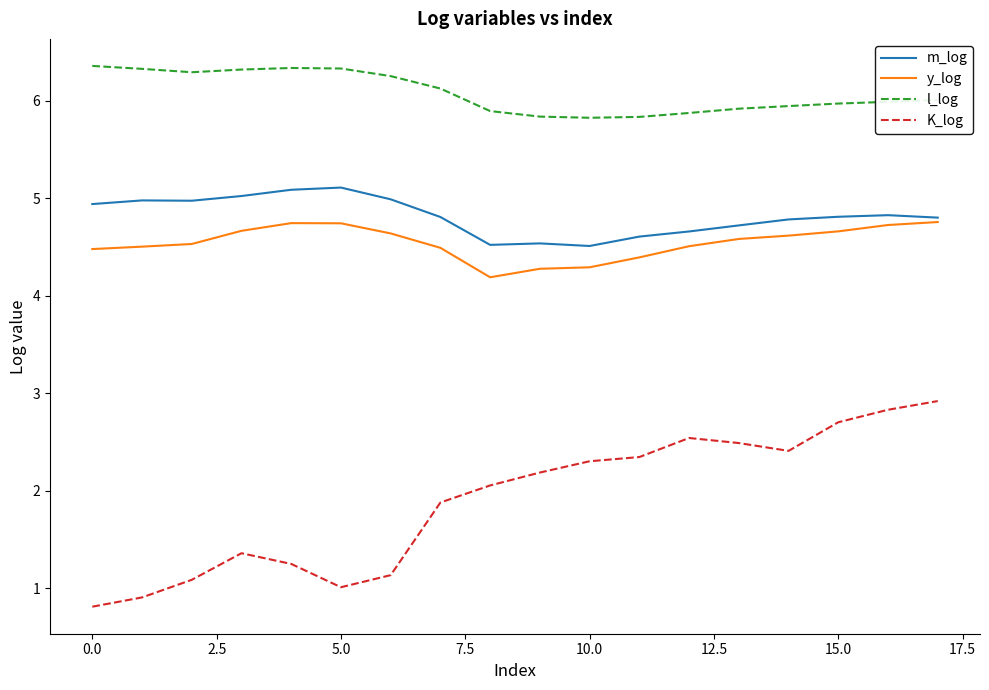

Which series has the largest total across all categories?

l_log